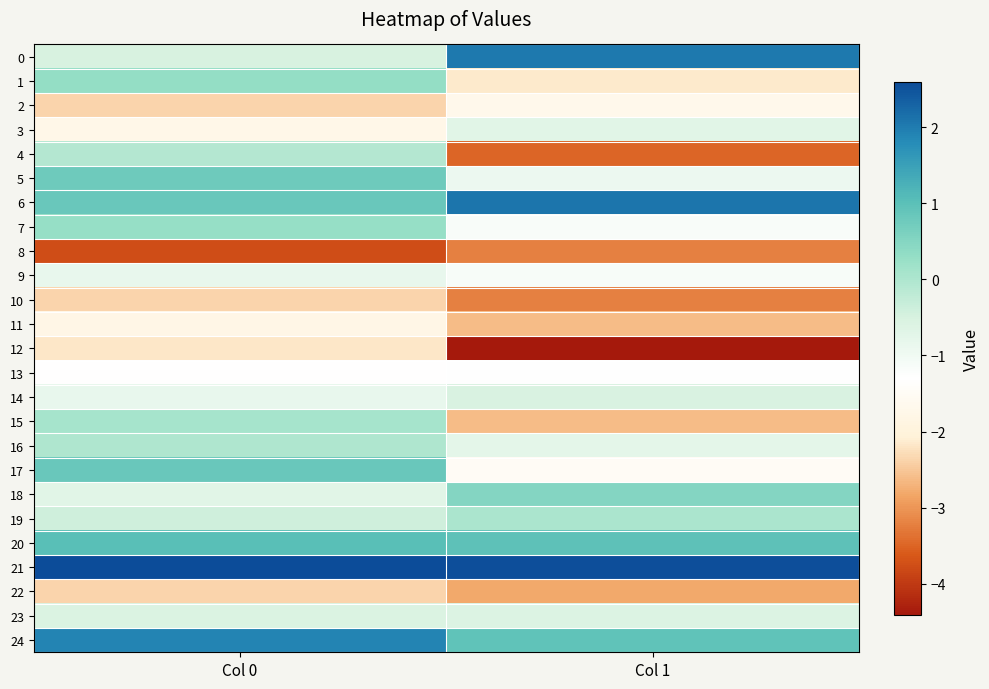

Rank the series at Col 1 from lowest to highest value.

12, 4, 10, 8, 22, 11, 15, 1, 2, 17, 13, 7, 9, 5, 16, 3, 23, 14, 19, 18, 24, 20, 0, 6, 21